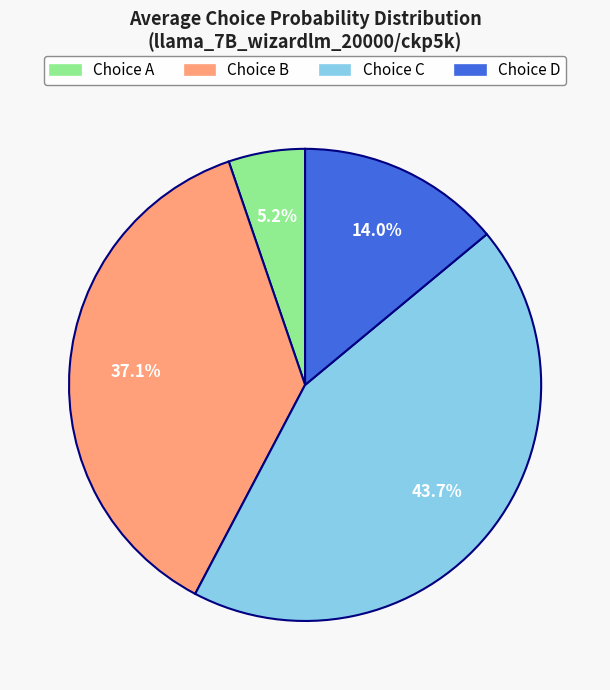

Is there any slice that represents more than half of the pie?

No